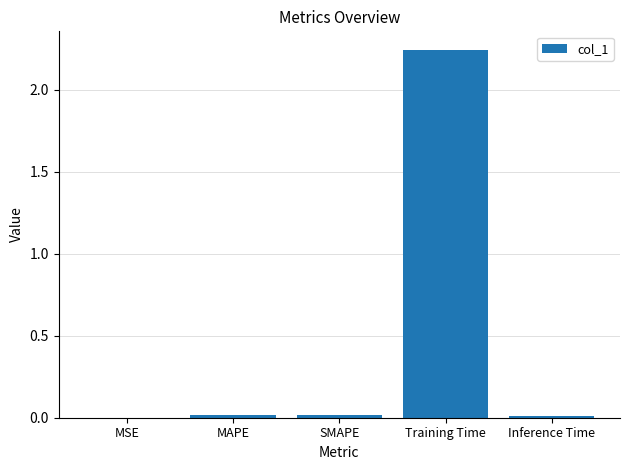

The chart shows a value of 0.0 at MSE. True or false?

True